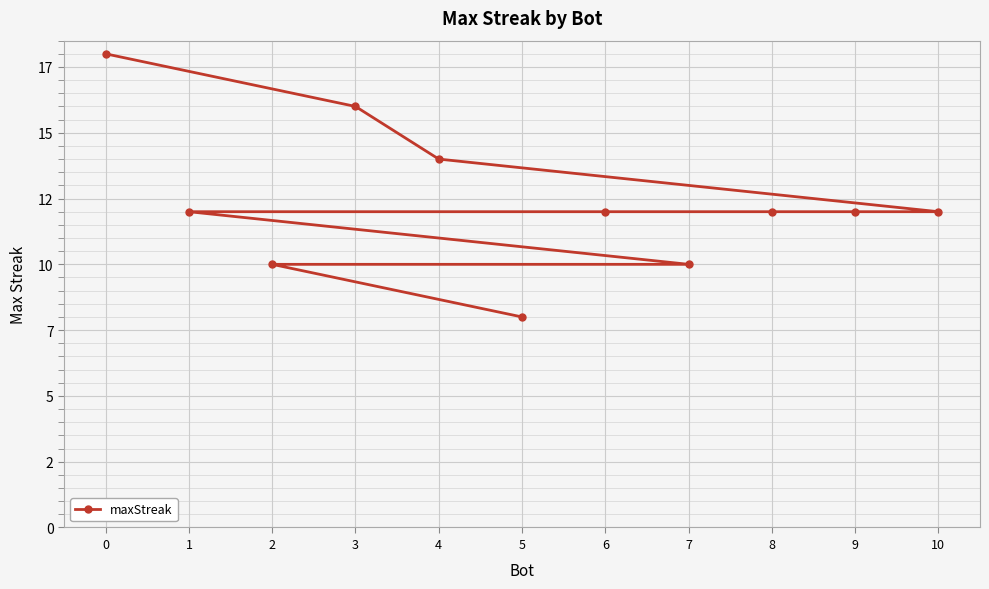

The chart shows a value of 10 at 2. True or false?

True